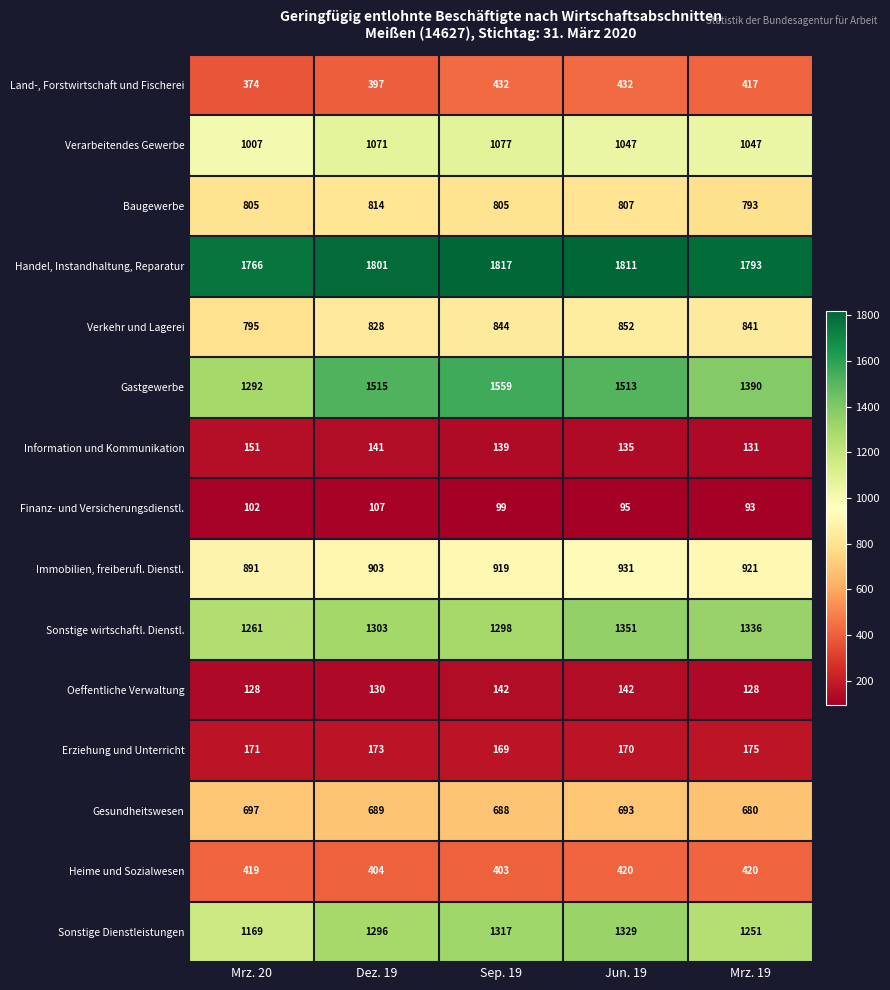

Which series changed the most between Mrz. 20 and Dez. 19?

Gastgewerbe